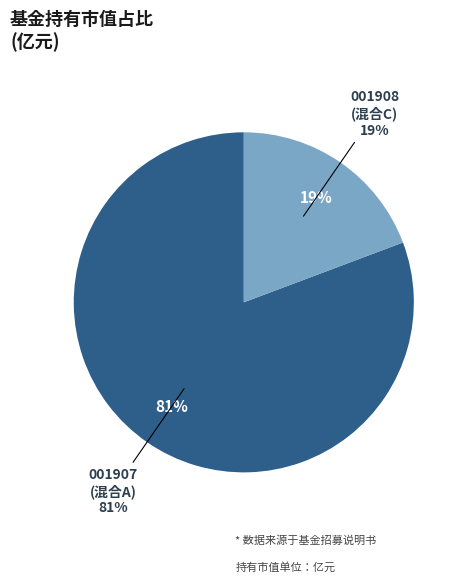

To the nearest percent, what is the average slice percentage?

50%